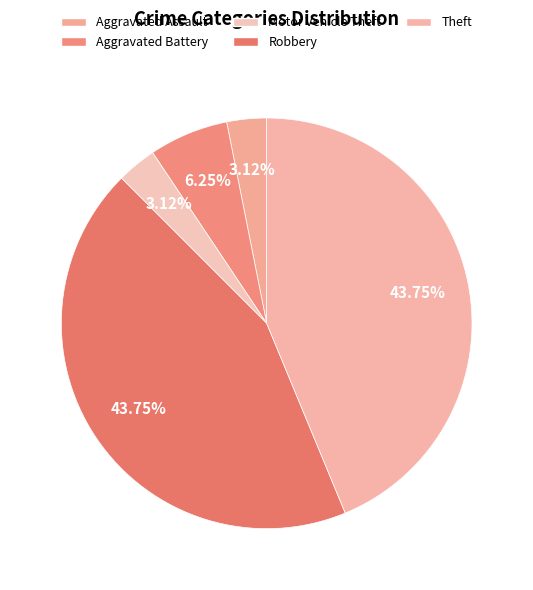

Between Theft and Robbery, which is larger?

Theft